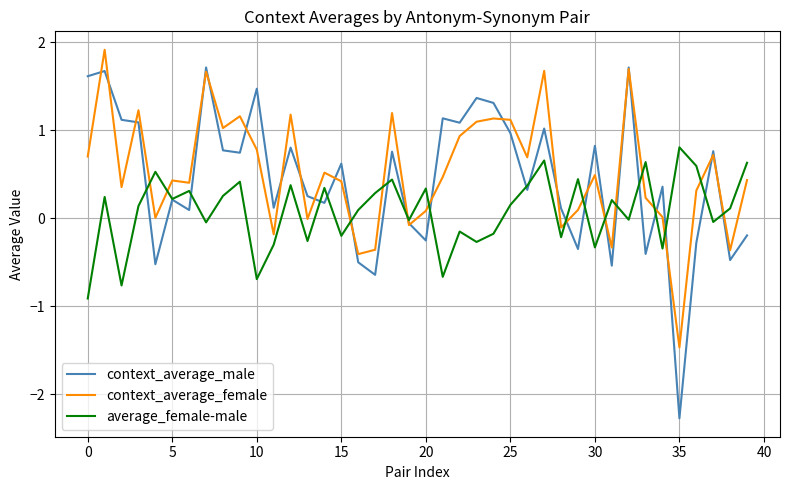

How many intersections are there between average_female-male and context_average_female?

15